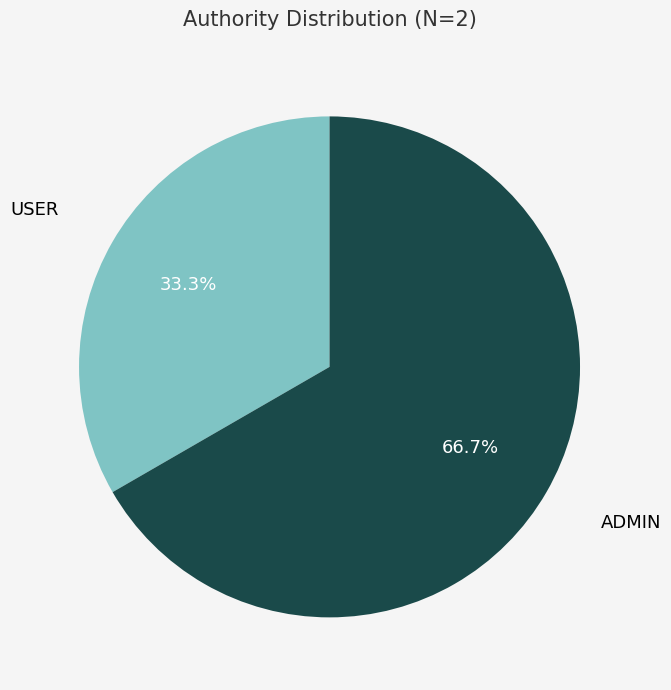

Which has a higher value, ADMIN or USER?

ADMIN